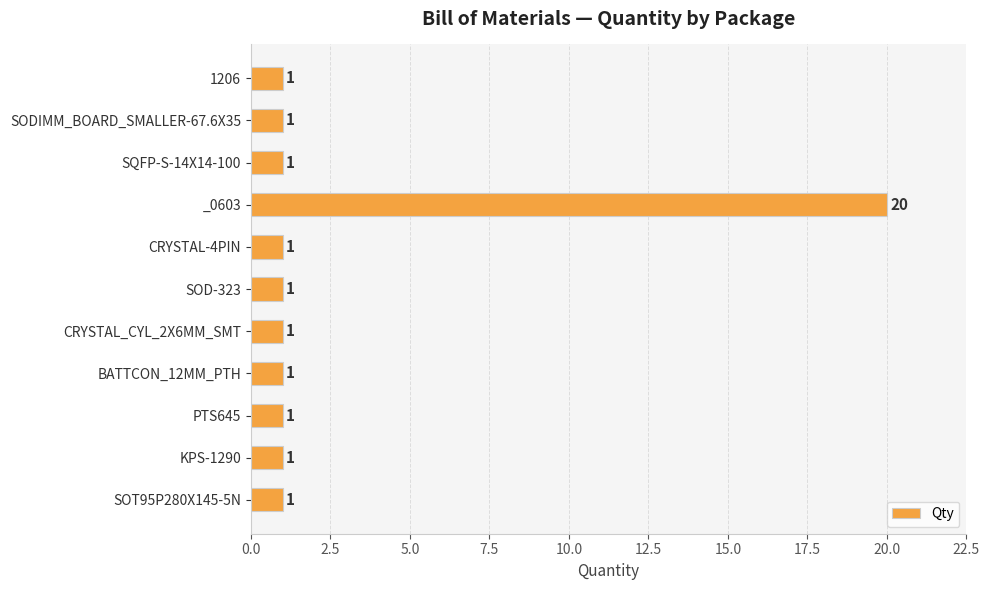

What position from the top is SODIMM_BOARD_SMALLER-67.6X35?

2